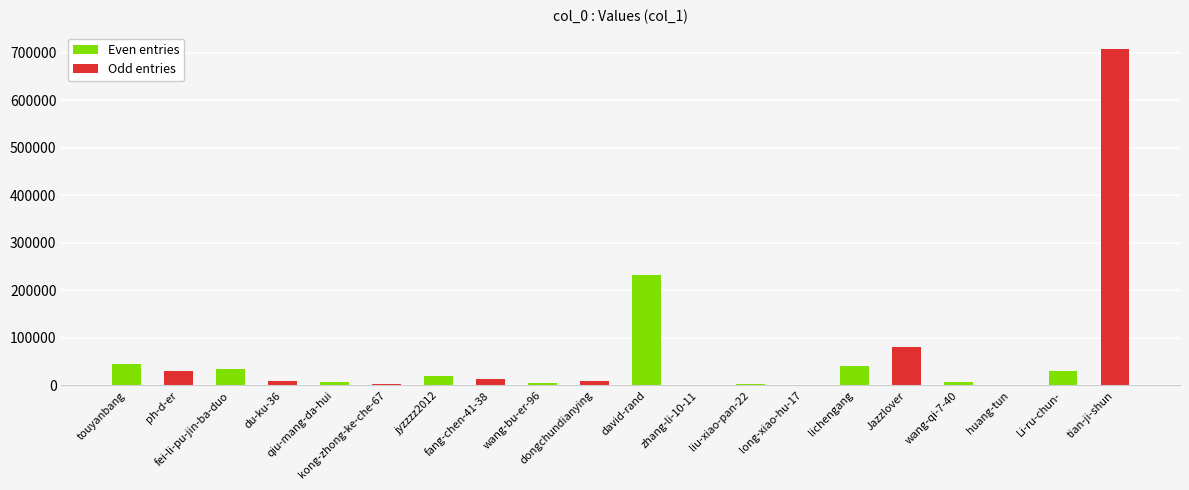

At which label is the value closest to 353673?

david-rand